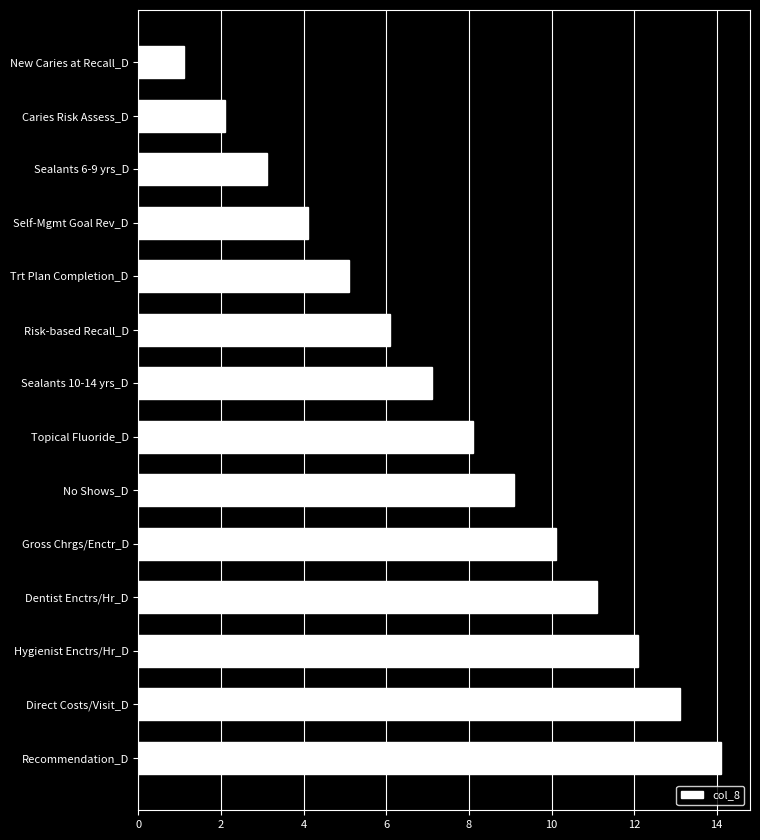

At which label is the value closest to 7?

Sealants 10-14 yrs_D